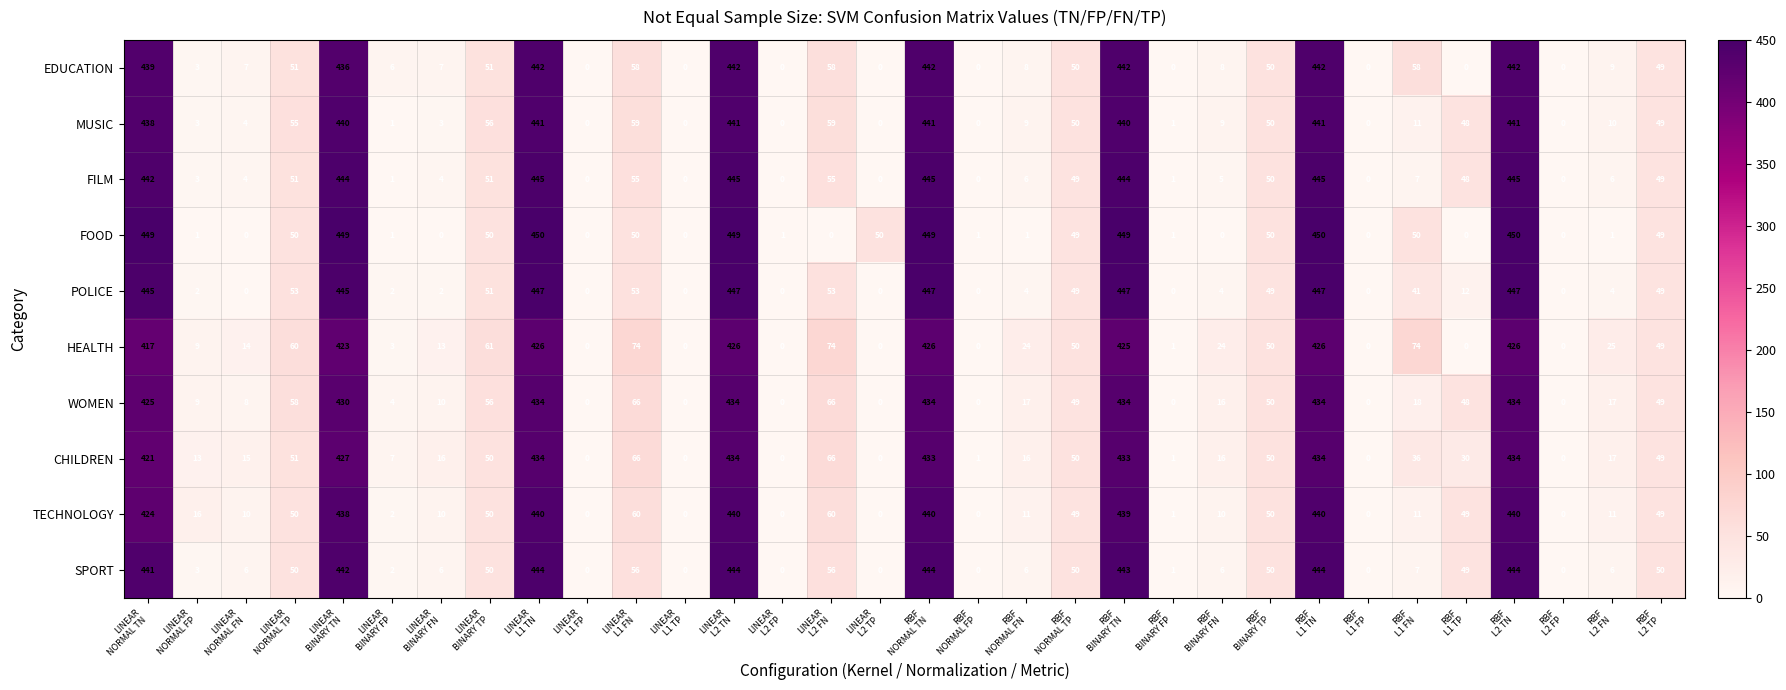

What is the highest value of the MUSIC series?

441